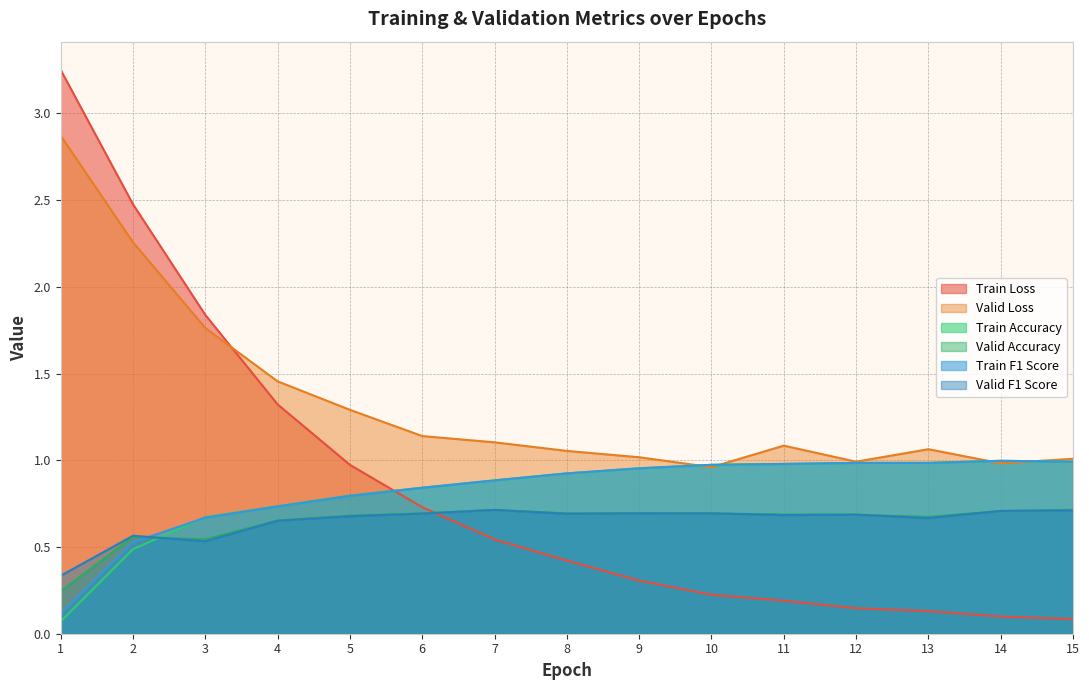

What is the sum of all Valid Loss values?

20.0